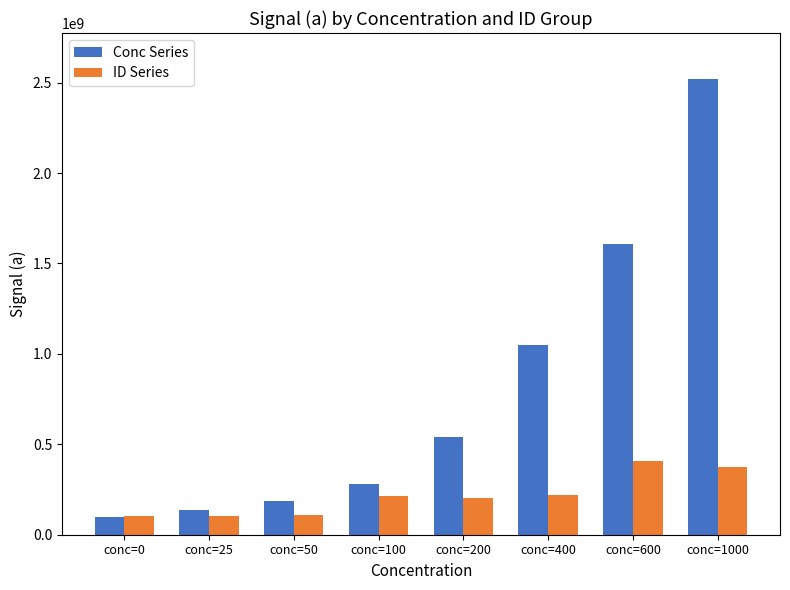

Rank the series at conc=1000 from lowest to highest value.

ID Series, Conc Series